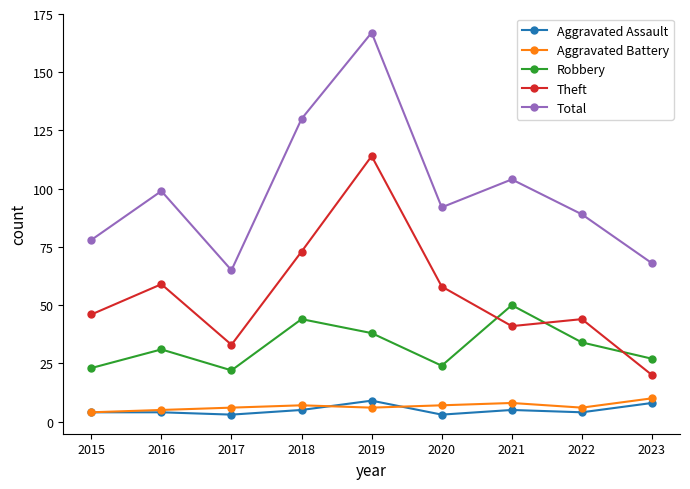

What is the difference between the highest and lowest values at 2022?

85